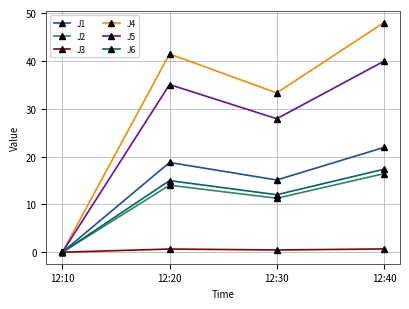

Which category has the highest value across all series?

12:40